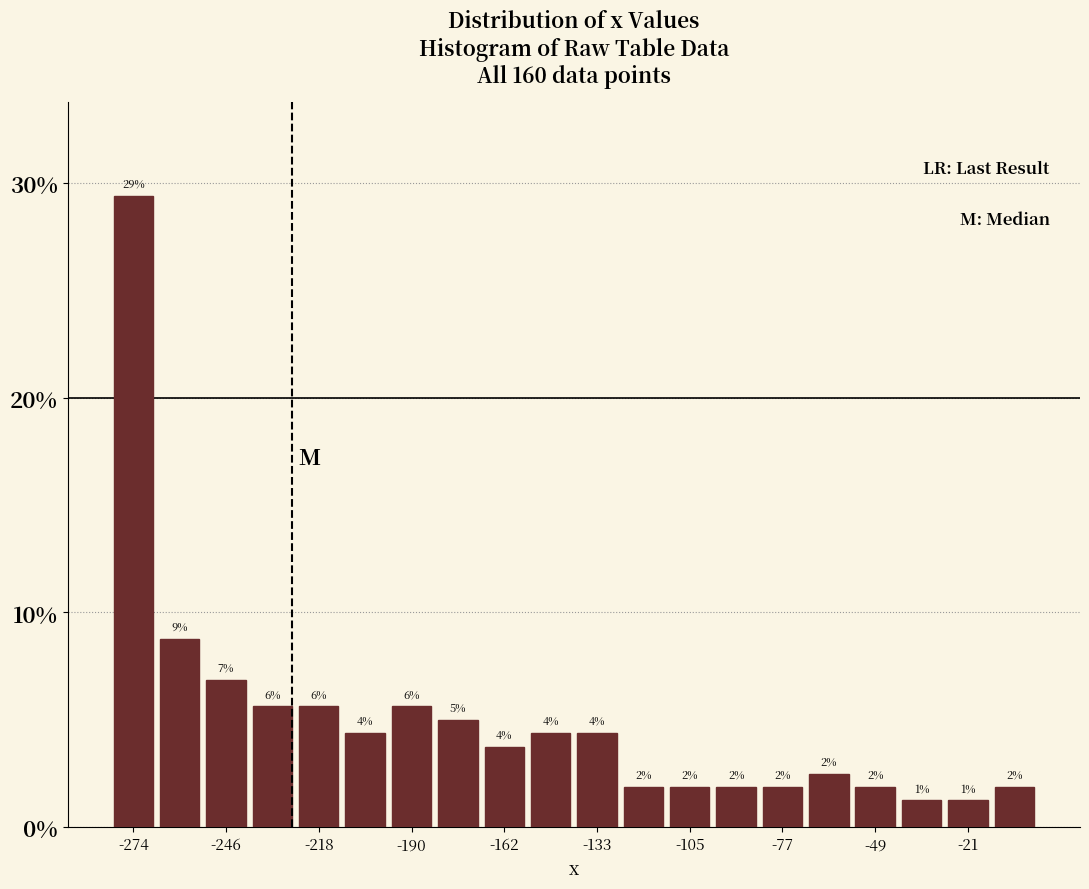

Around what value on the x-axis is the tallest bar? Give the approximate position of its centre, as read against the axis.

-275